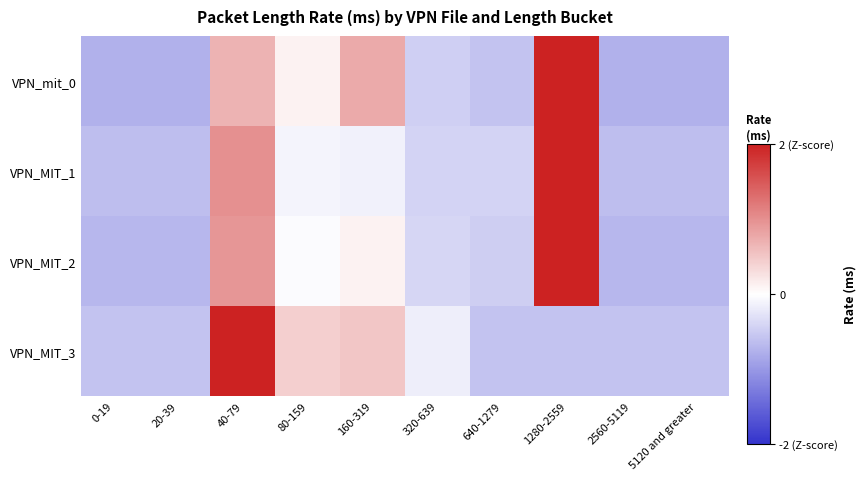

Reading left to right, extract all data points from this chart.

VPN_mit_0: 0-19=-0.8	20-39=-0.8	40-79=0.7	80-159=0.1	160-319=0.8	320-639=-0.5	640-1279=-0.6	1280-2559=2.5	2560-5119=-0.8	5120 and greater=-0.8
VPN_MIT_1: 0-19=-0.6	20-39=-0.6	40-79=1.0	80-159=-0.1	160-319=-0.1	320-639=-0.4	640-1279=-0.4	1280-2559=2.6	2560-5119=-0.6	5120 and greater=-0.6
VPN_MIT_2: 0-19=-0.7	20-39=-0.7	40-79=0.9	80-159=-0.0	160-319=0.1	320-639=-0.4	640-1279=-0.5	1280-2559=2.6	2560-5119=-0.7	5120 and greater=-0.7
VPN_MIT_3: 0-19=-0.6	20-39=-0.6	40-79=2.7	80-159=0.4	160-319=0.5	320-639=-0.2	640-1279=-0.6	1280-2559=-0.6	2560-5119=-0.6	5120 and greater=-0.6